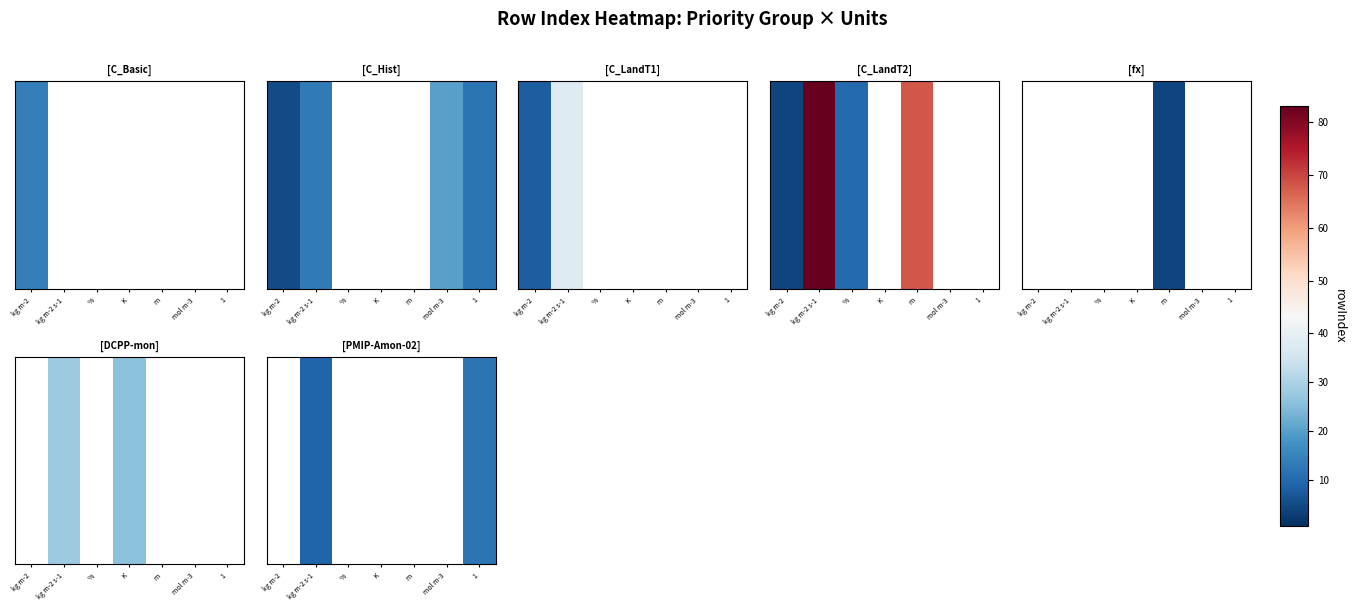

List the labels in order of value, smallest first.

kg m-2, kg m-2 s-1, %, K, m, mol m-3, 1